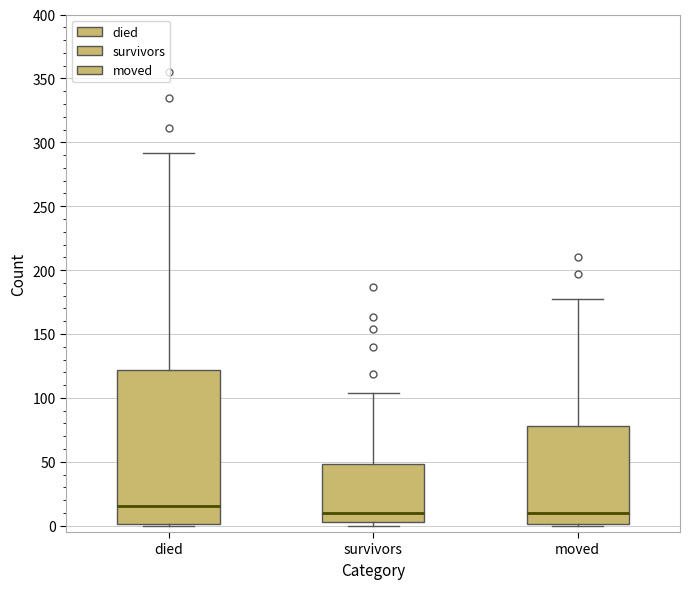

Reading left to right, transcribe this box plot: for each box, give where its median line is, the range the box spans, and where its two whiskers end, as read against the y-axis. The values are not printed on the chart, so give them approximately, as read against the axis.

died: median 15, box 0 to 120, whiskers 0 to 290
survivors: median 10, box 5 to 50, whiskers 0 to 105
moved: median 10, box 0 to 80, whiskers 0 to 175